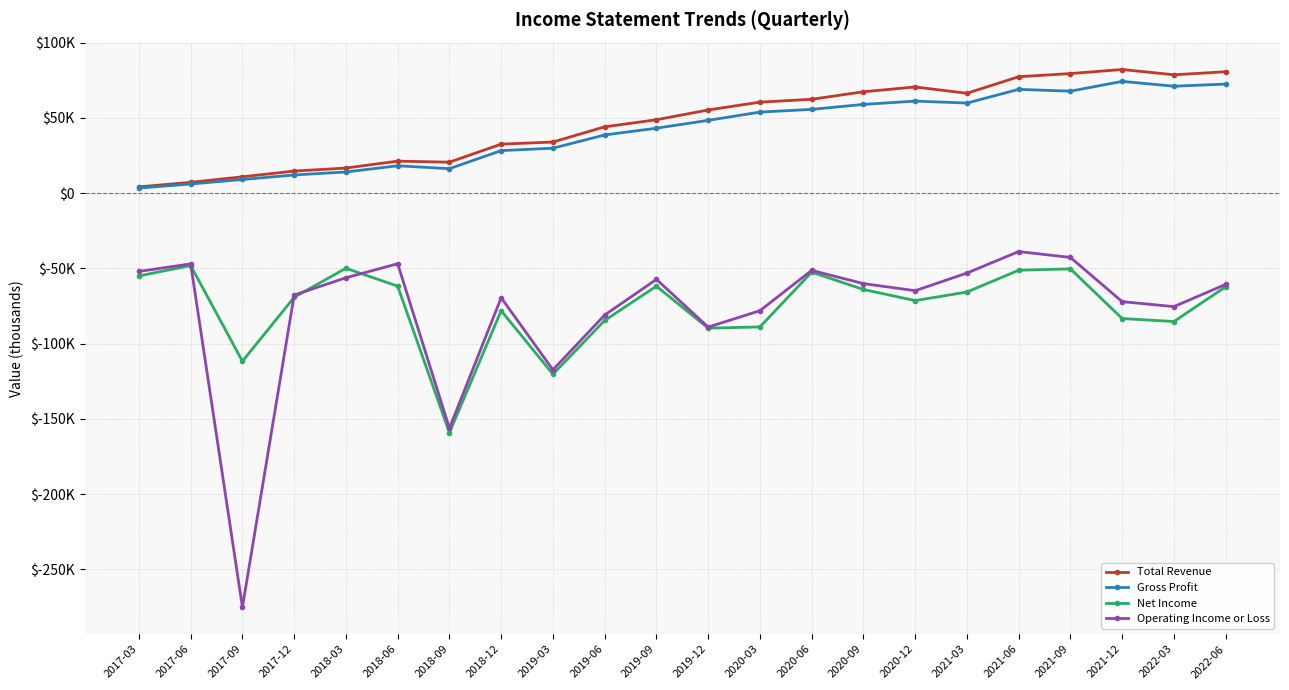

In Operating Income or Loss, how many points are lower than both neighbors (excluding endpoints)?

6